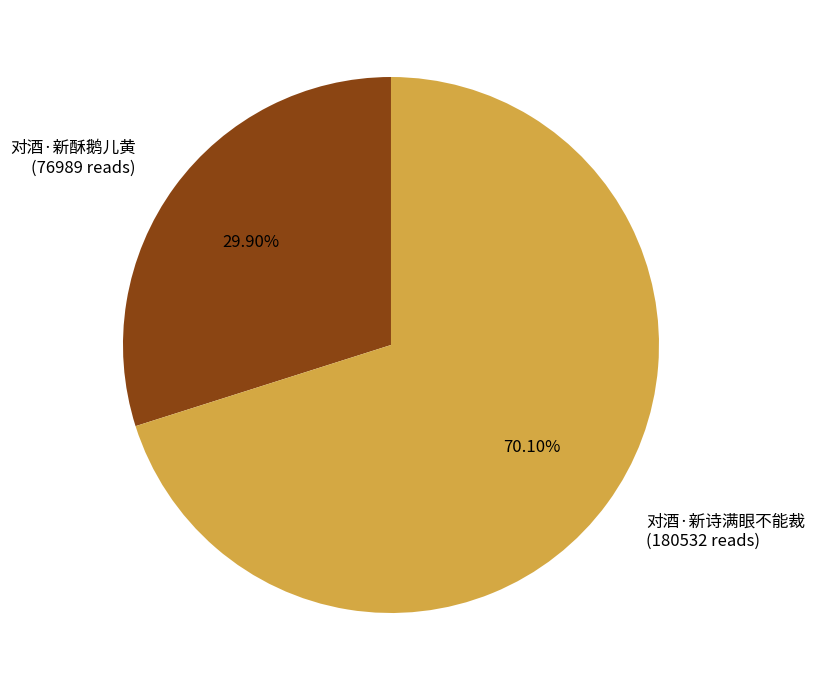

To the nearest percent, what portion does 对酒·新酥鹅儿黄 represent?

30%